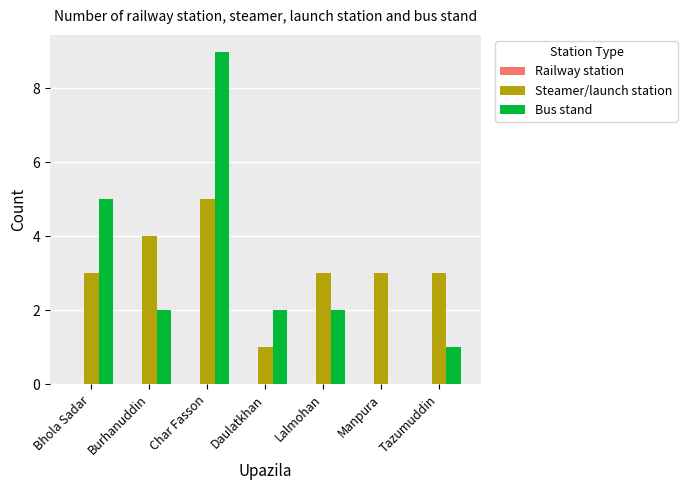

Which series changed the most between Manpura and Tazumuddin?

Bus stand